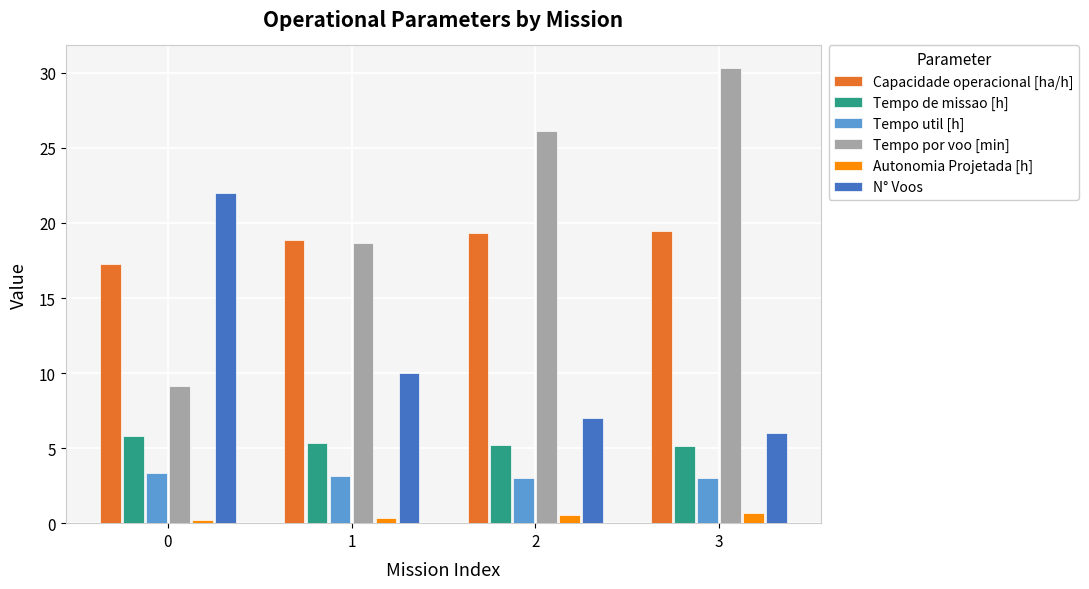

Between 1 and 3, which series saw the biggest shift?

Tempo por voo [min]